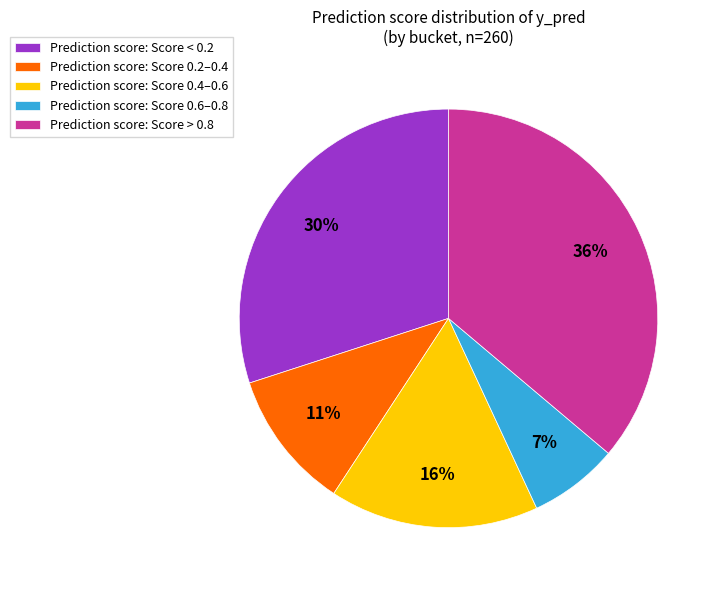

Do Prediction score: Score > 0.8 and Prediction score: Score 0.6–0.8 together represent more than half of the pie?

No